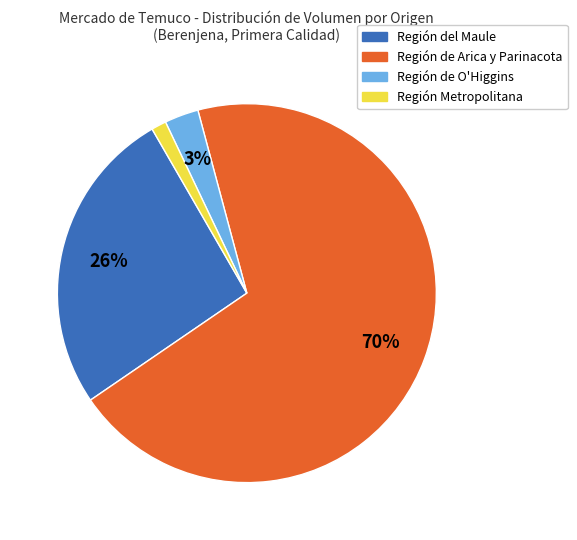

To the nearest percent, what is the average slice percentage?

25%